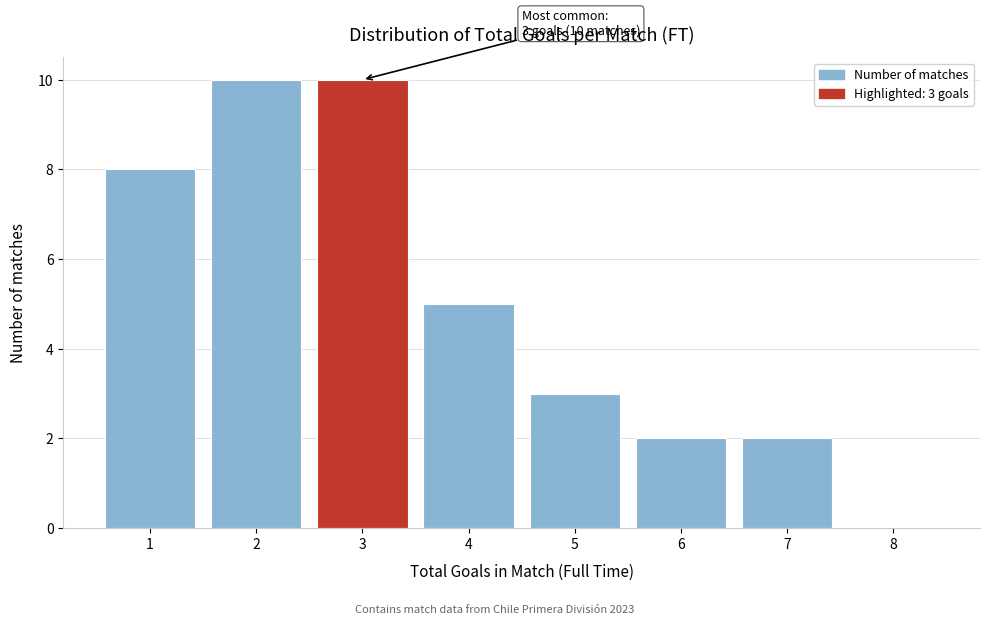

Reading left to right, extract all data points from this chart.

1=8	2=10	3=10	4=5	5=3	6=2	7=2	8=0